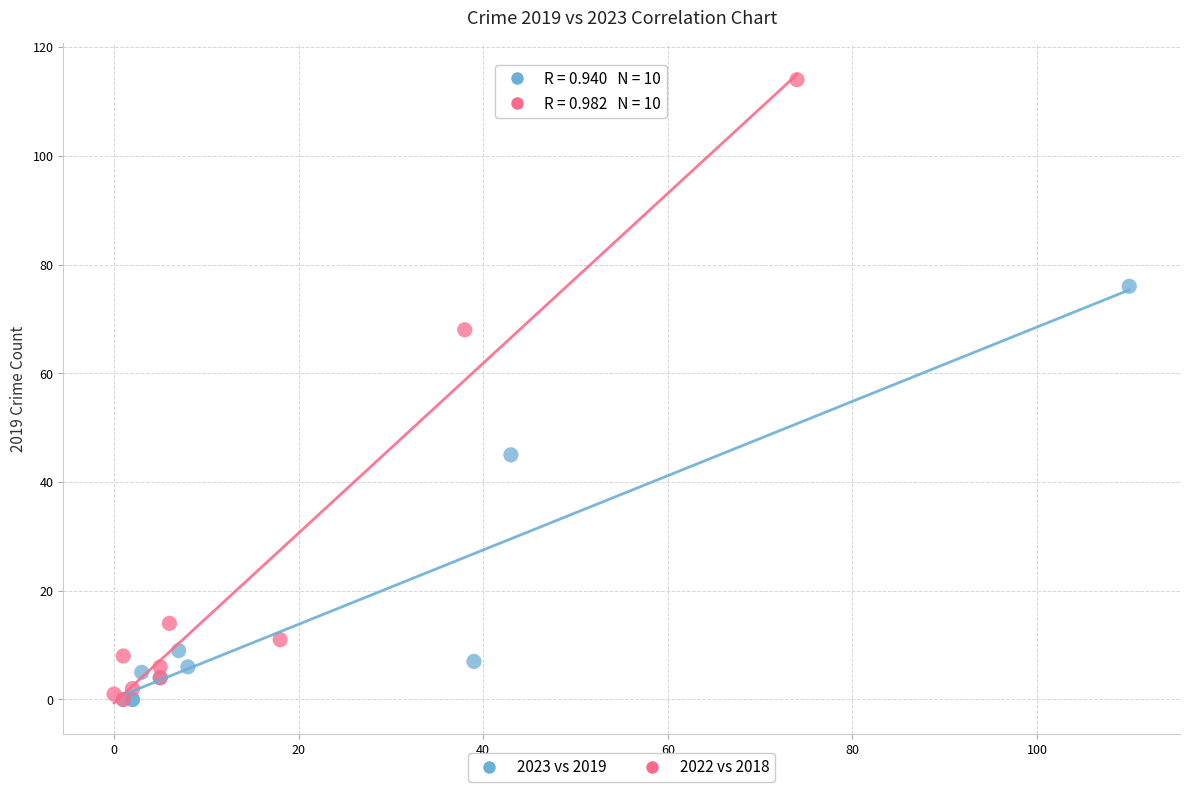

Which series has the widest spread of Y values?

2022 vs 2018